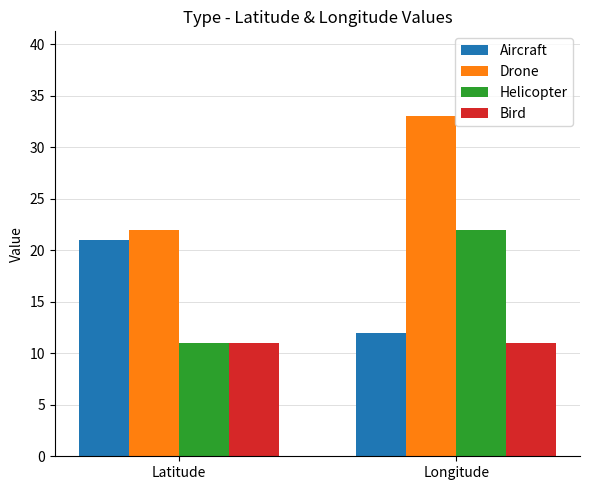

What is the total value across all series at Latitude?

65